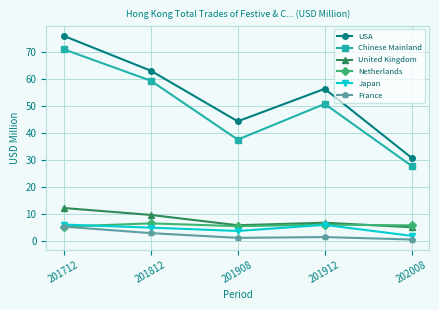

Which series has the largest range (max minus min)?

USA